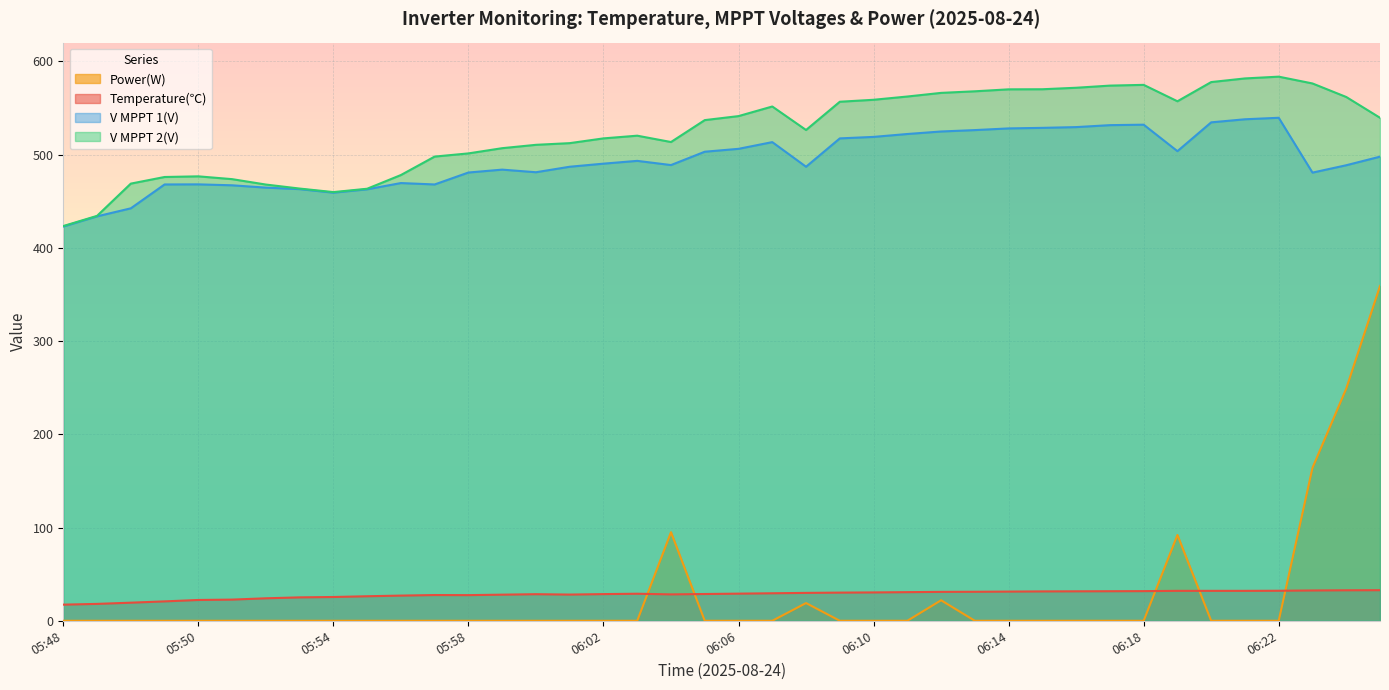

How many lines are shown in the chart?

4